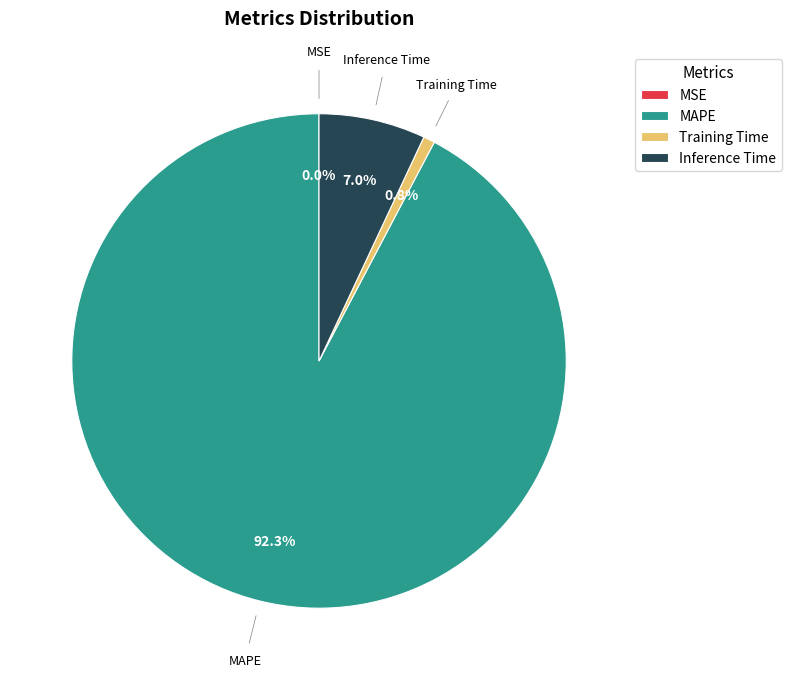

Does any single category account for the majority?

Yes